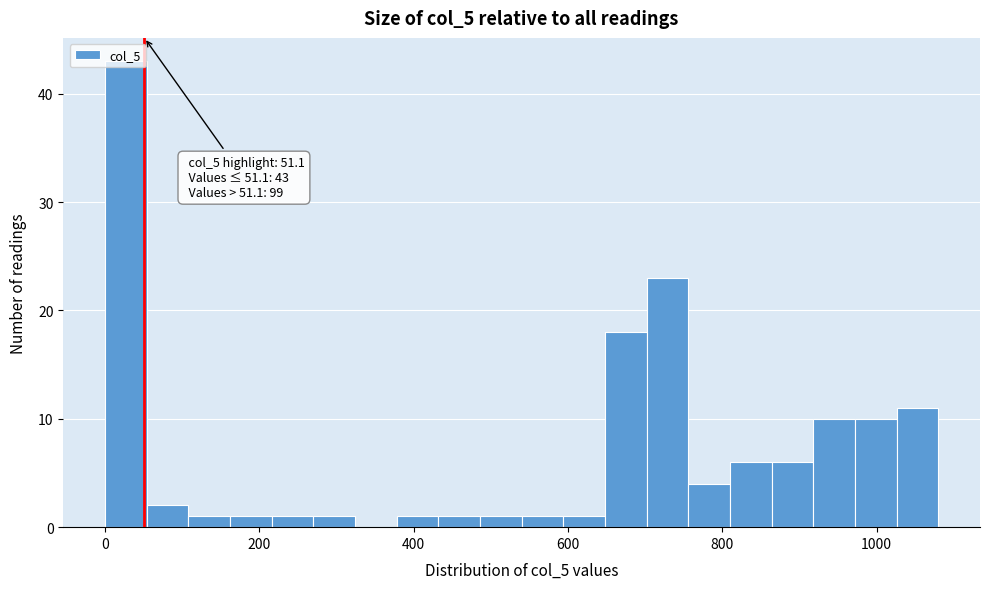

Around what value on the x-axis is the tallest bar? Give the approximate position of its centre, as read against the axis.

20